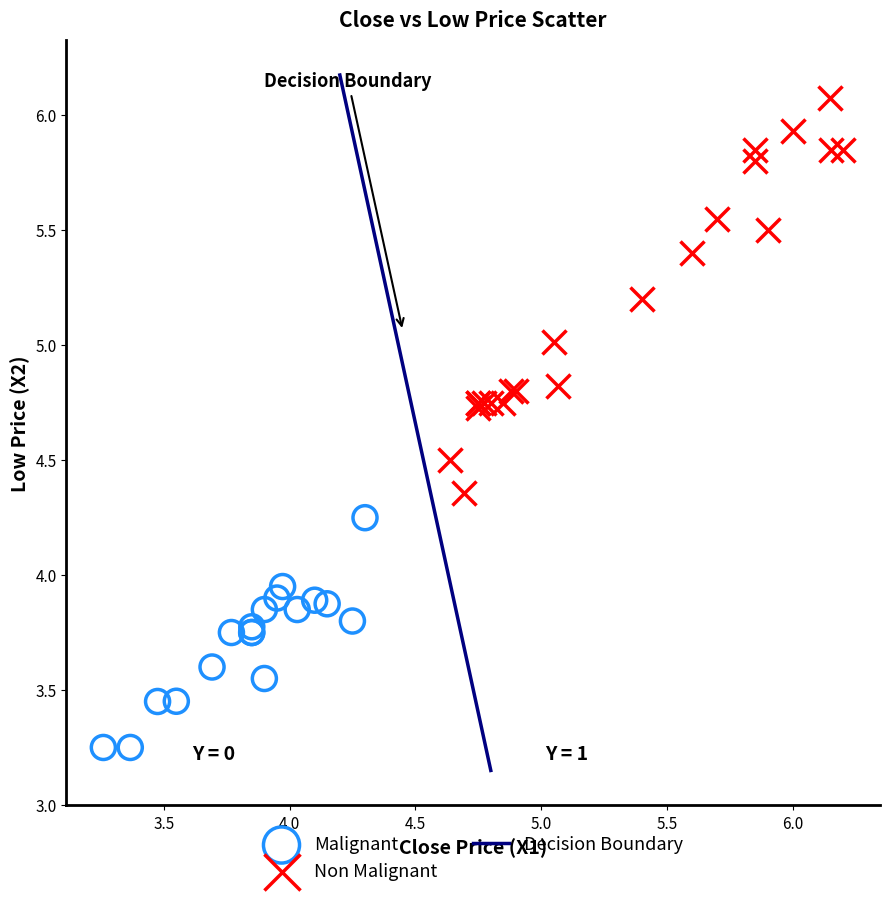

Which series reaches the minimum Y coordinate?

Malignant